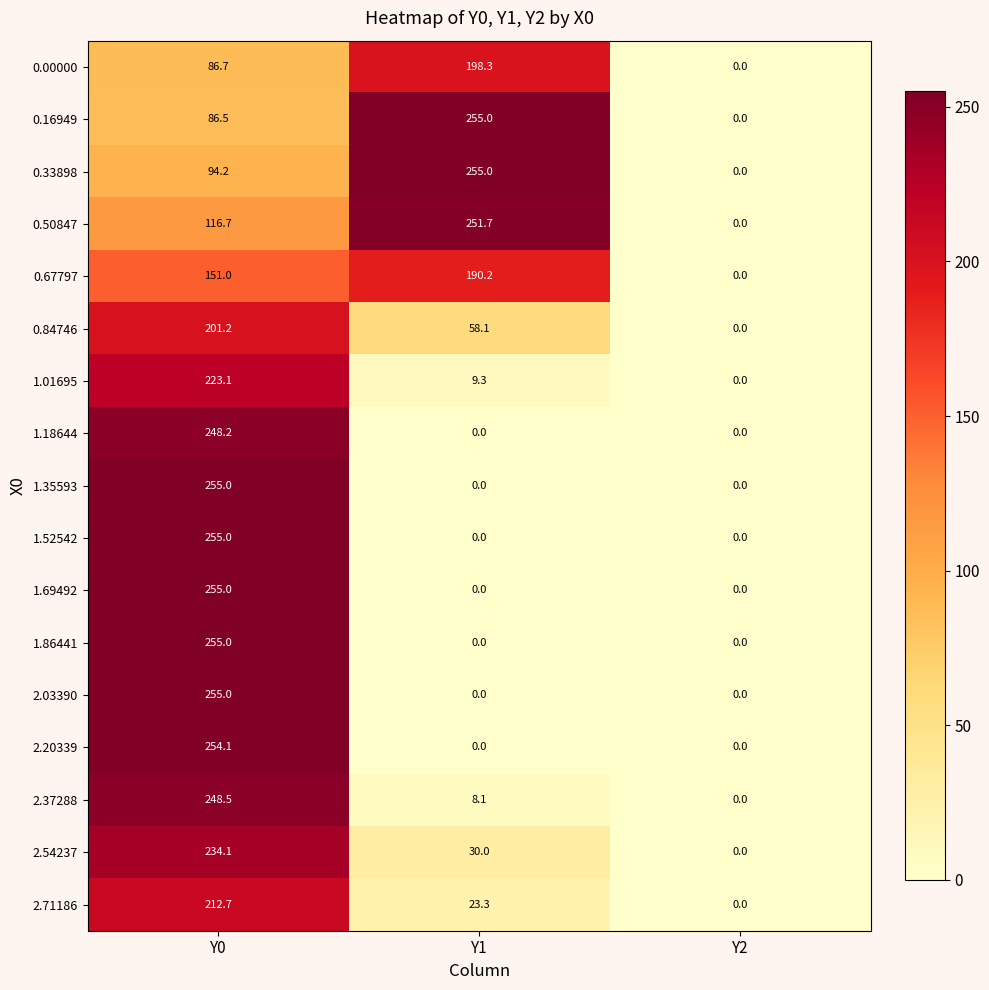

What is the spread (max minus min) of values at Y1?

255.0